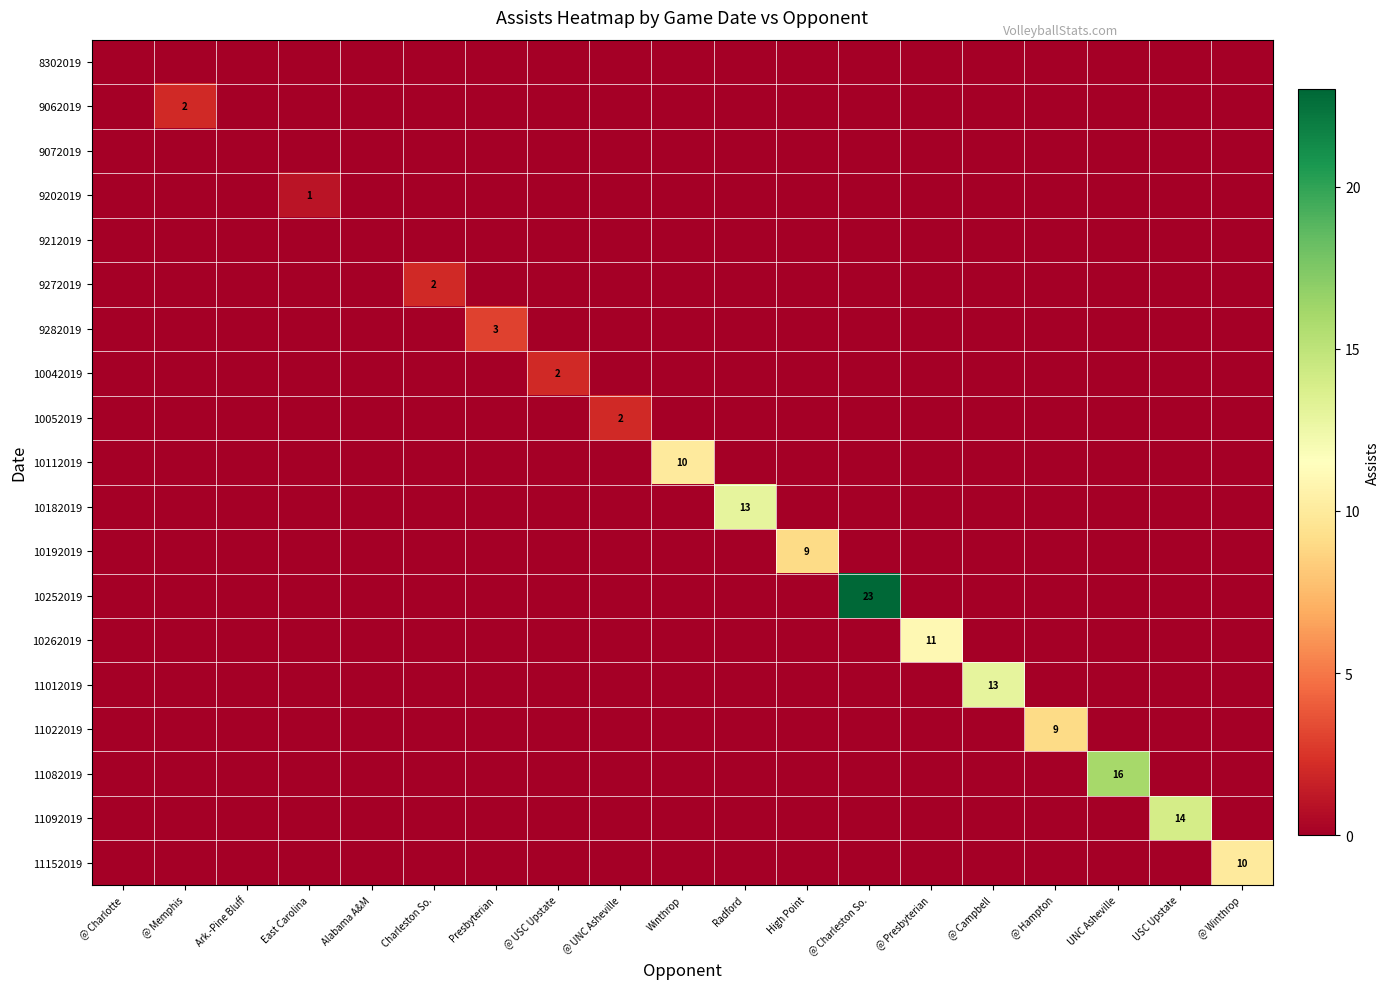

Which category has the lowest value across all series?

@ Charlotte